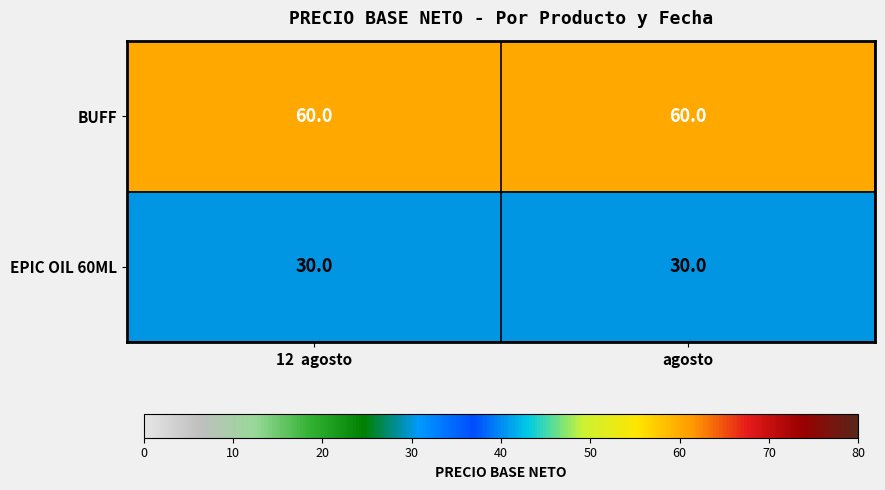

Reading left to right, transcribe all the data shown in this chart.

BUFF: 12  agosto=60	agosto=60
EPIC OIL 60ML: 12  agosto=30	agosto=30